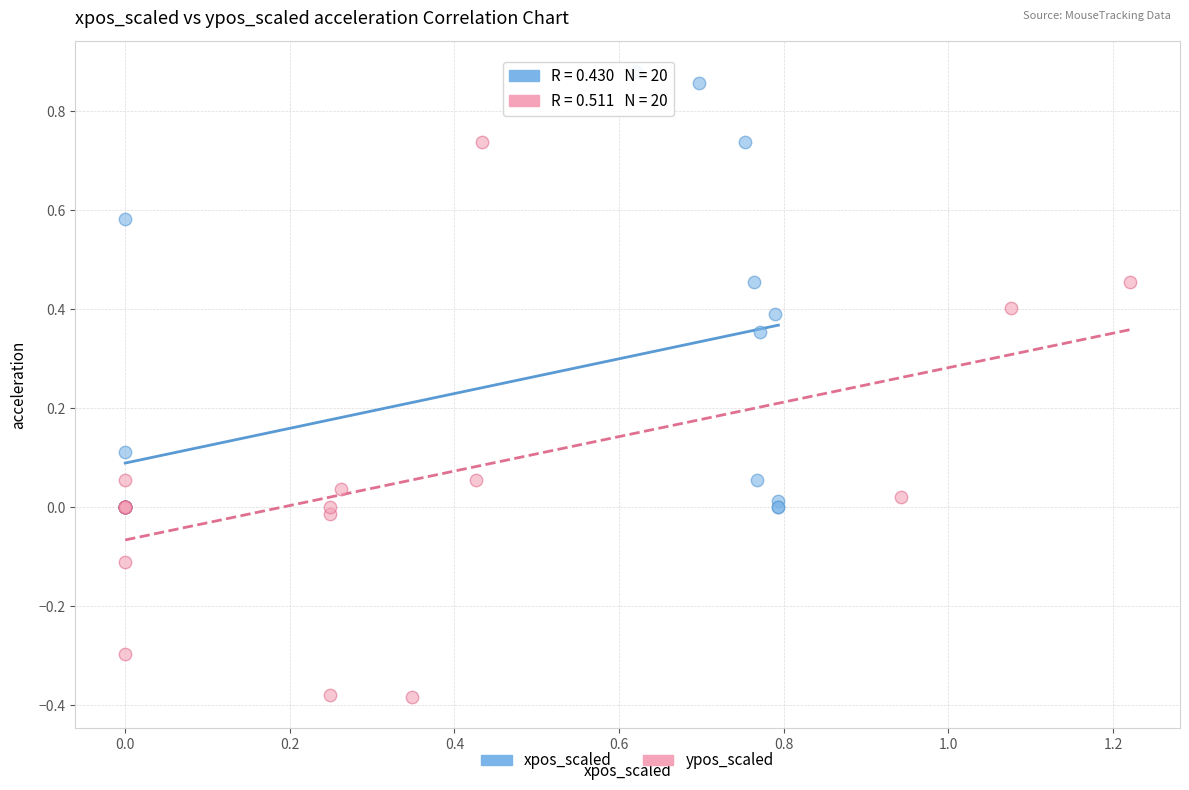

Which series contains the lowest Y value?

ypos_scaled